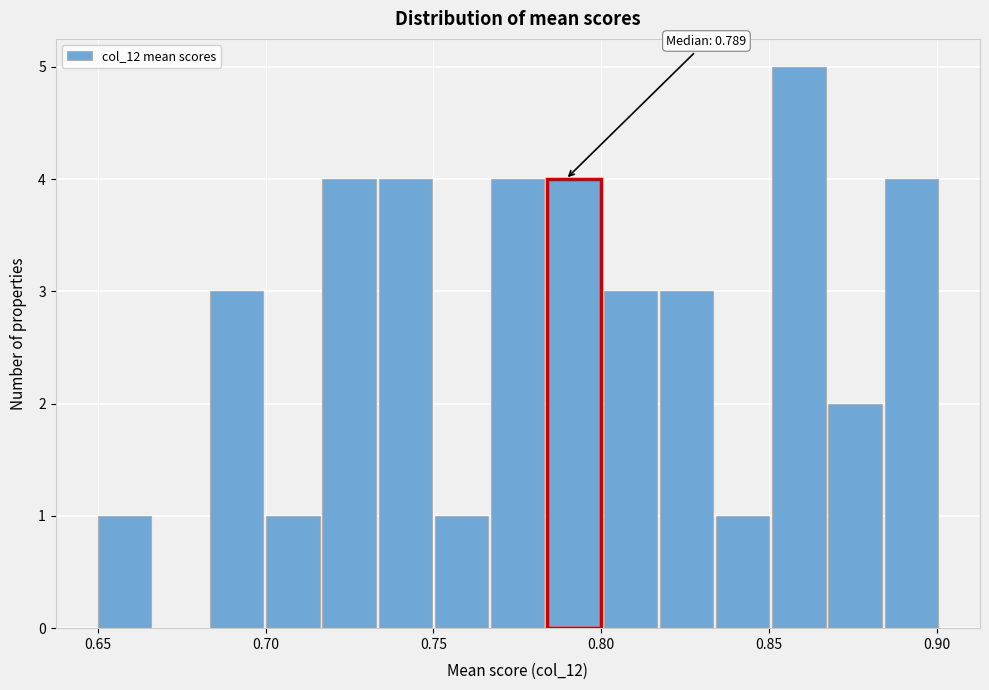

Around what value on the x-axis is the tallest bar? Give the approximate position of its centre, as read against the axis.

0.860